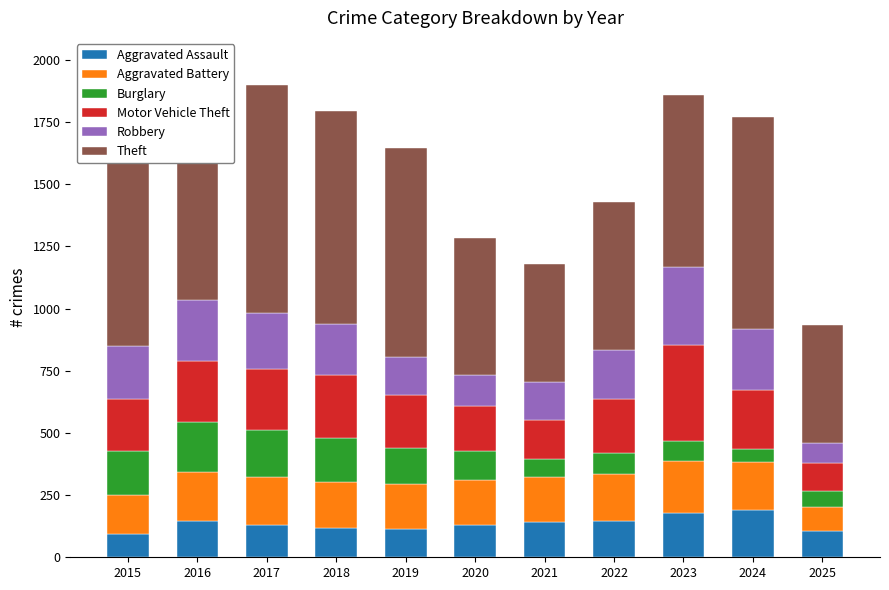

What is the highest value of the Aggravated Assault series?

191